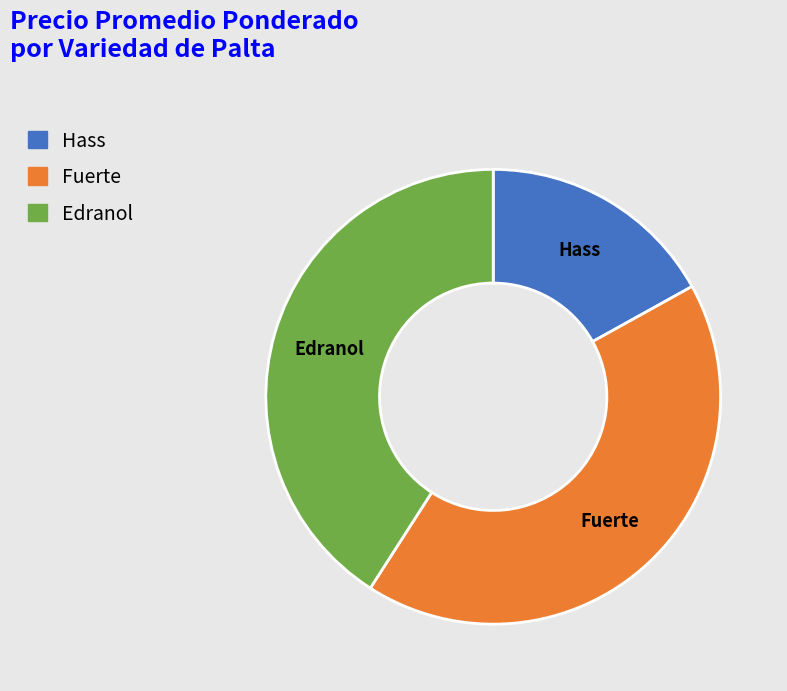

The Edranol slice represents 41% of the pie. True or false?

True